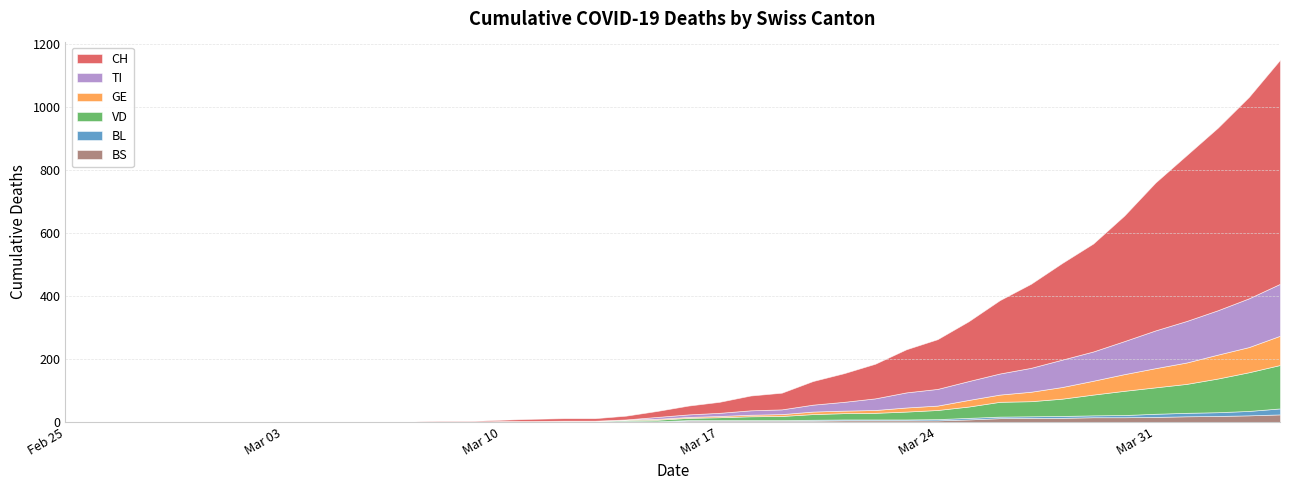

How many positive values does the CH series have?

30